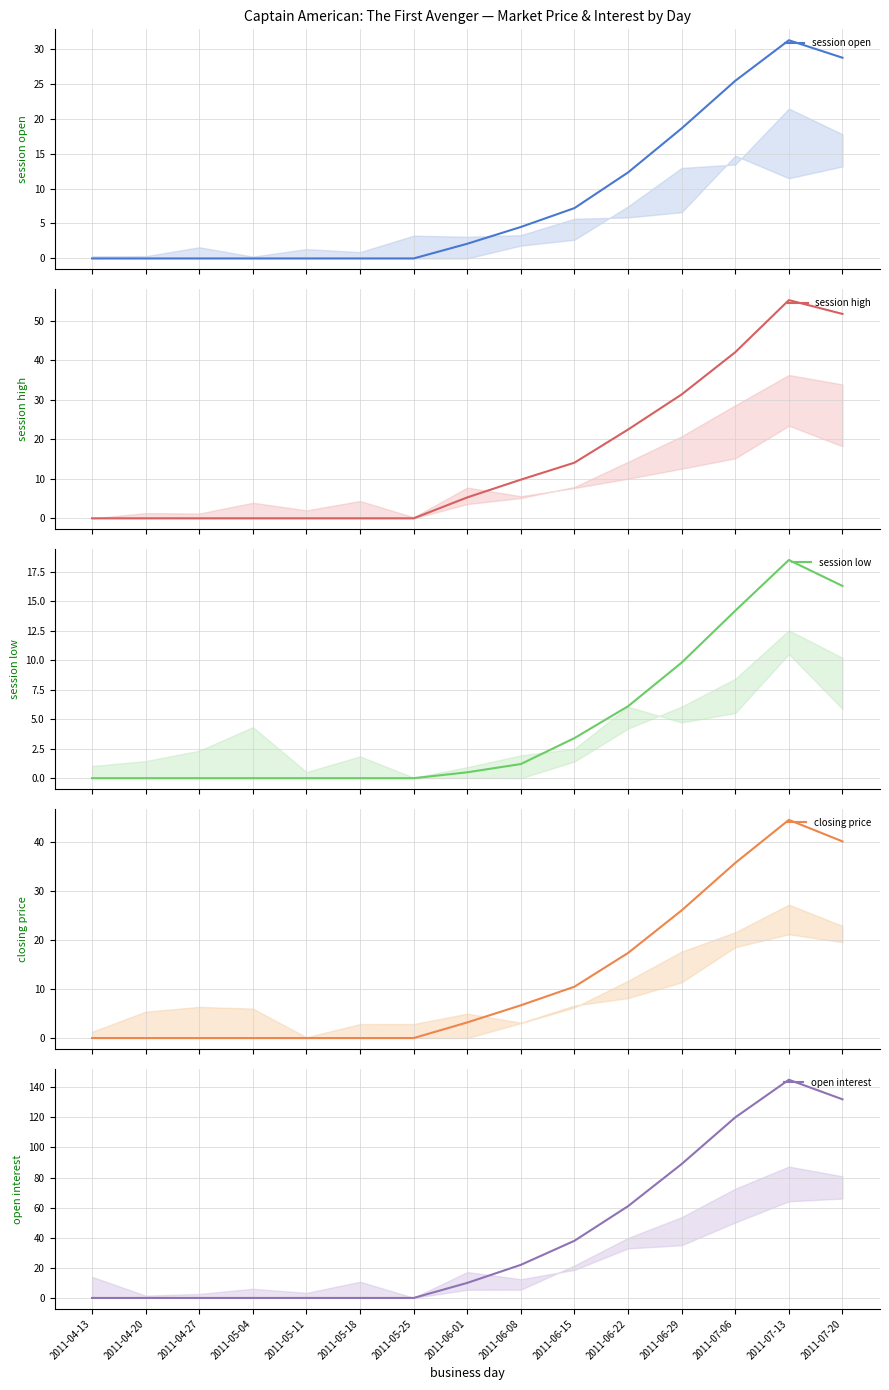

List the series in order of their peak value, lowest first.

session low, session open, closing price, session high, open interest